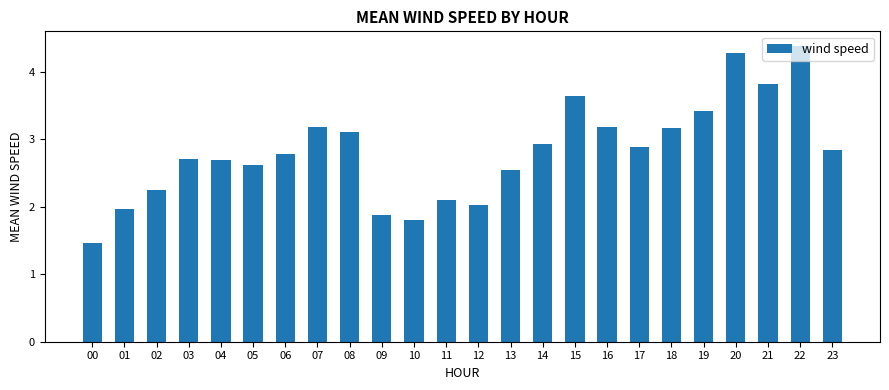

What is the sum of all values?

67.7